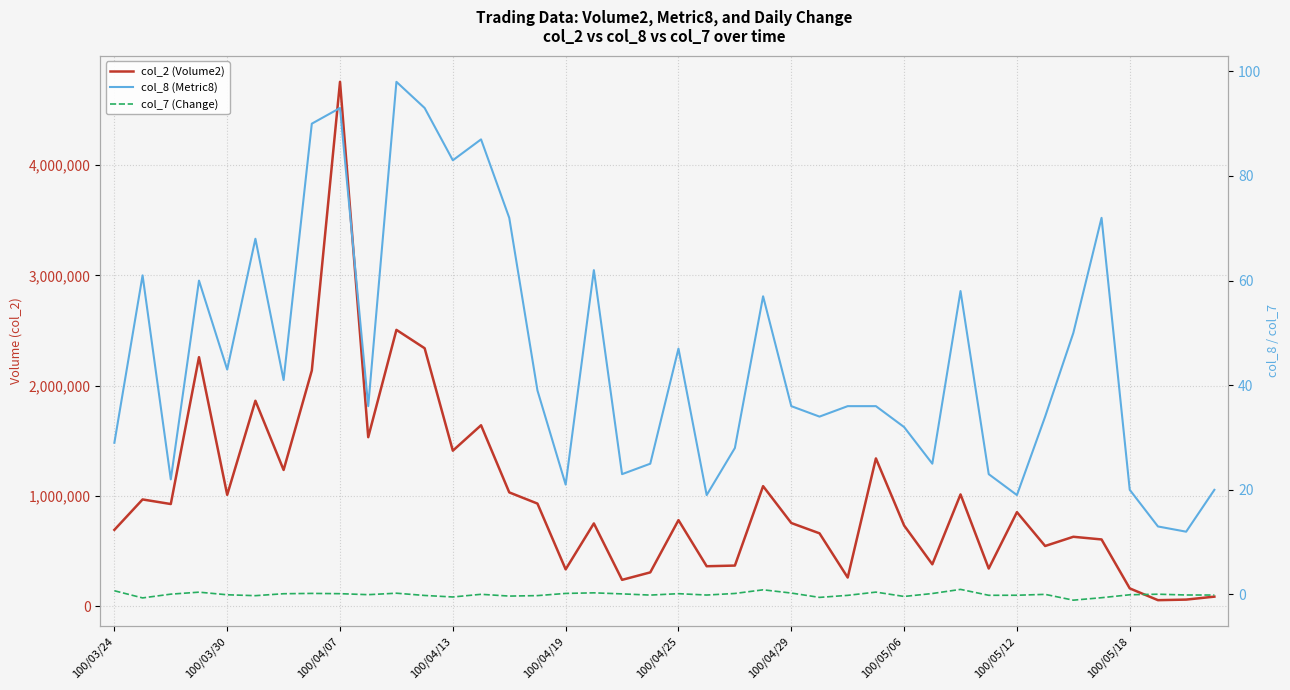

True or false: col_8 (Metric8) has more than 0 interior local peaks.

True